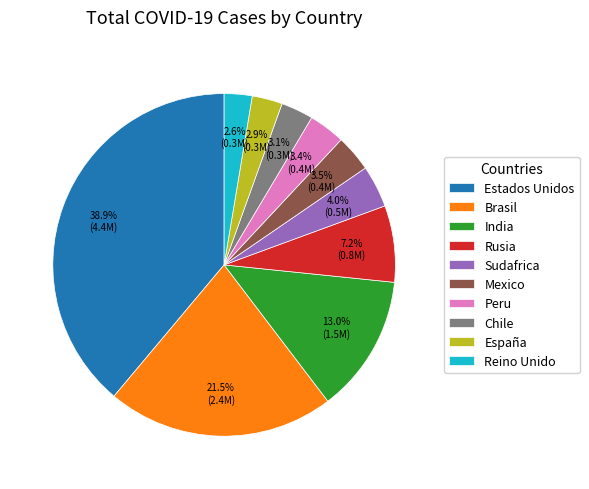

Between Estados Unidos and Rusia, which is larger?

Estados Unidos